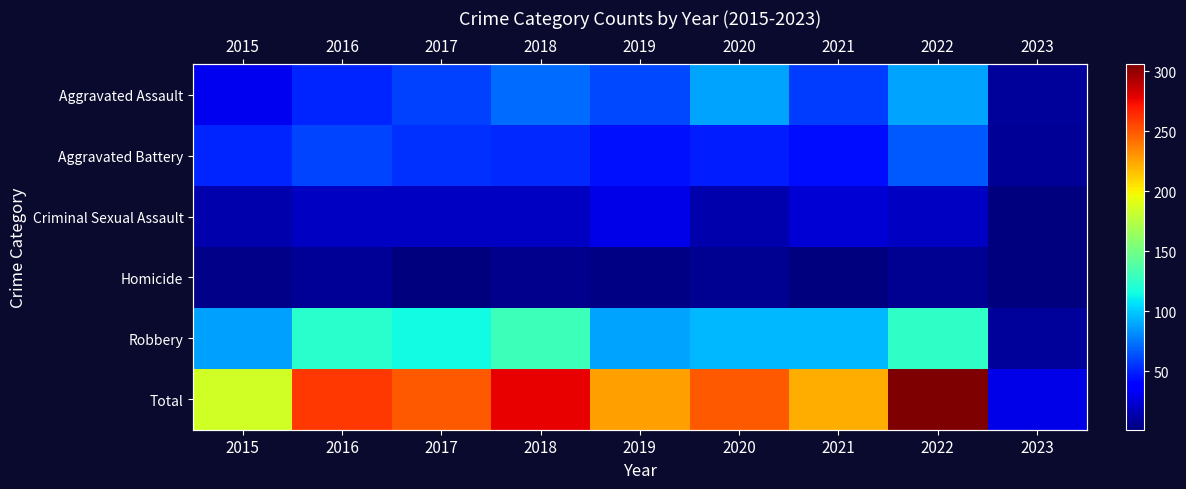

The value of Criminal Sexual Assault at 2020 is 5. True or false?

False